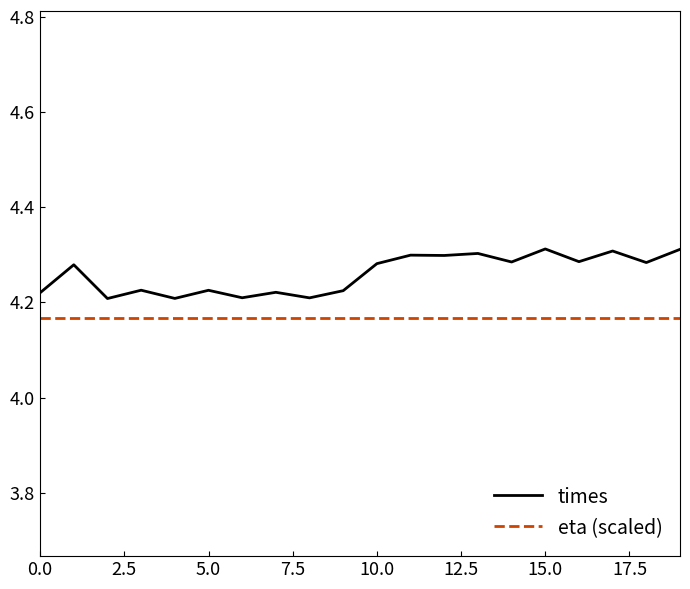

List the series in order of their peak value, lowest first.

eta (scaled), times